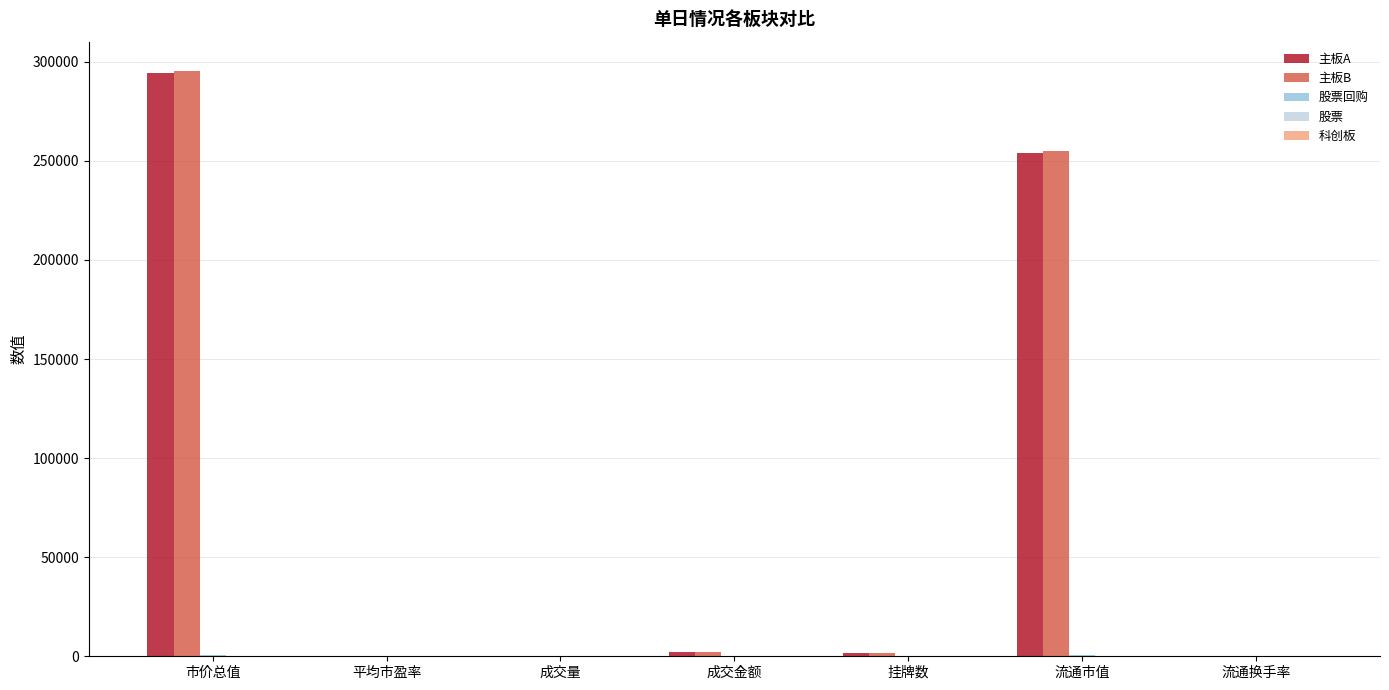

At which label is 主板A closest to 147275?

流通市值